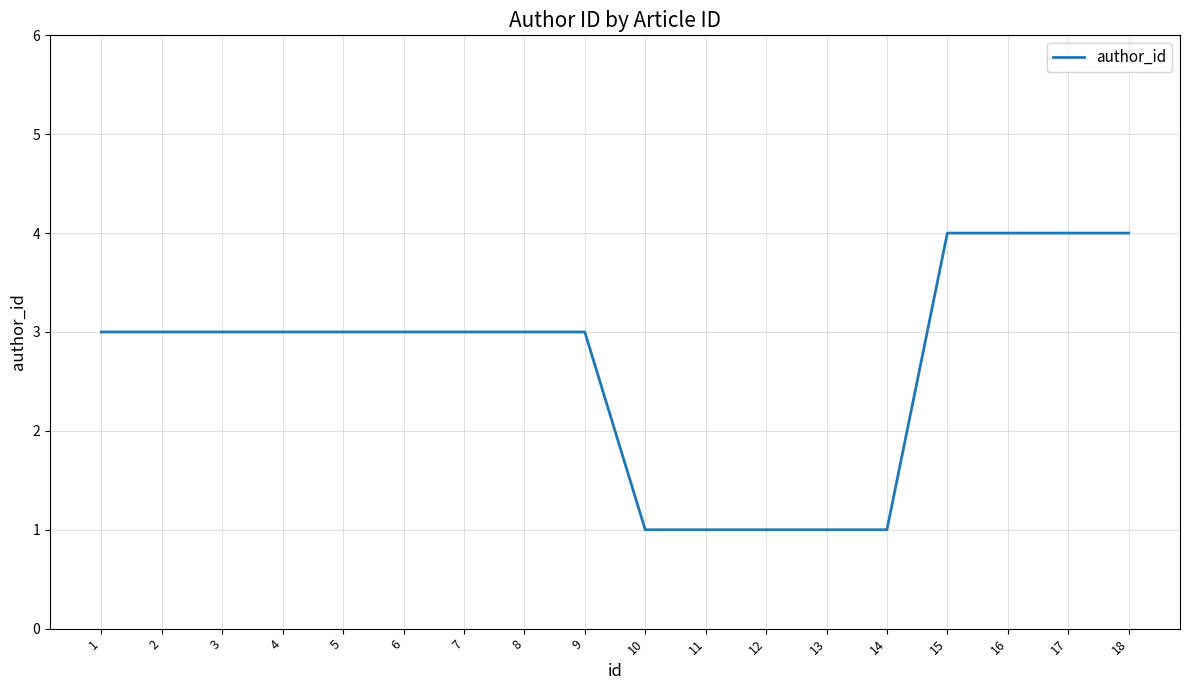

What is the maximum value shown in the chart?

4